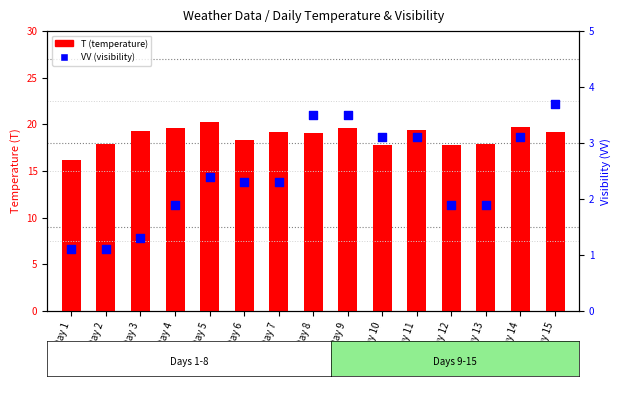

Is the value of VV (visibility) at Day 4 greater than the value of T (temperature) at Day 1?

No